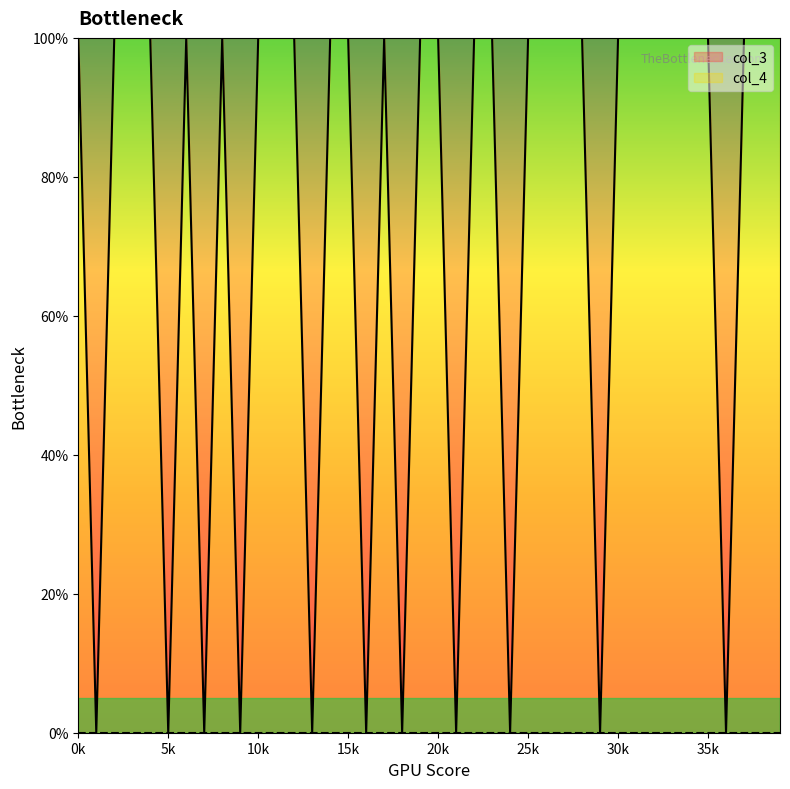

How many distinct data groups are displayed?

1